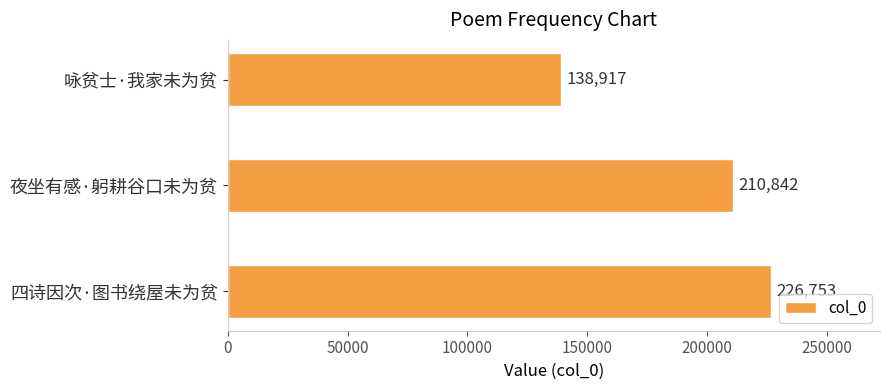

Approximately how many times larger is the value at 四诗因次·图书绕屋未为贫 compared to 夜坐有感·躬耕谷口未为贫?

1.1